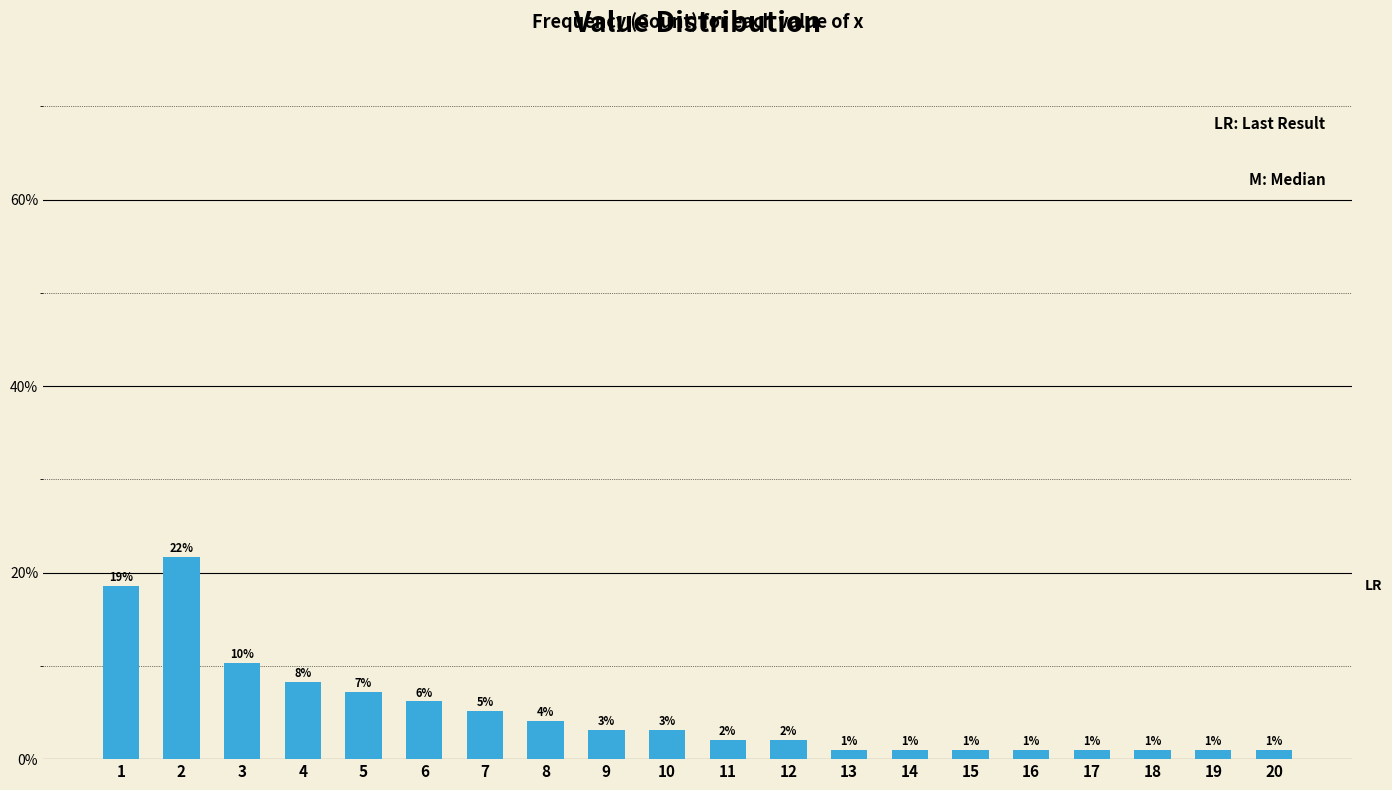

Does the chart contain any negative values?

No